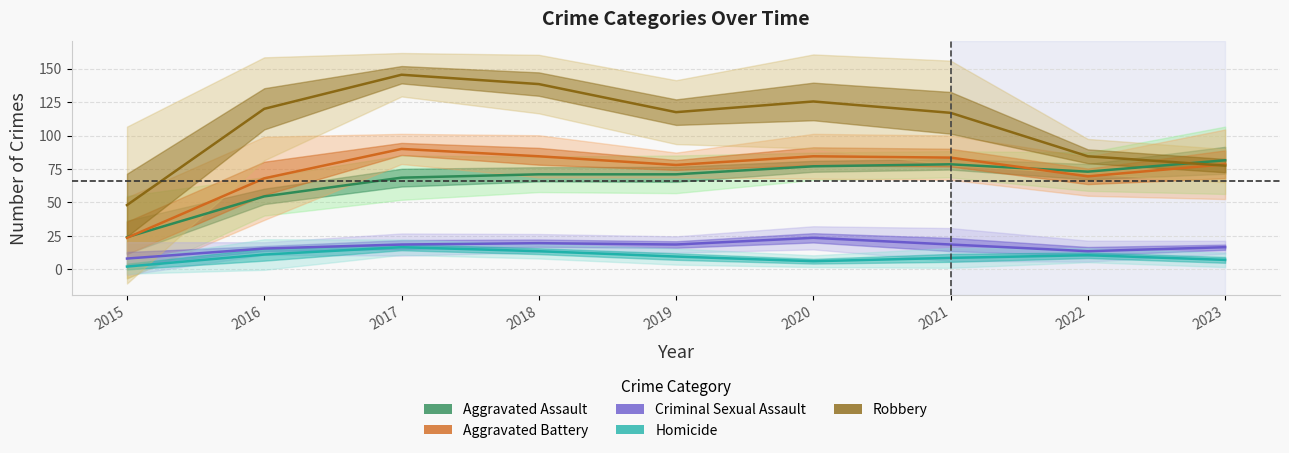

Reading left to right, list all the values displayed in this chart.

Aggravated Assault: 2015=24.0	2016=54.5	2017=68.5	2018=71.0	2019=71.0	2020=77.0	2021=78.5	2022=73.0	2023=81.5
Aggravated Battery: 2015=23.5	2016=68.0	2017=90.0	2018=84.5	2019=78.0	2020=84.5	2021=83.5	2022=69.5	2023=78.5
Criminal Sexual Assault: 2015=8.0	2016=15.5	2017=18.5	2018=19.5	2019=18.5	2020=23.5	2021=18.5	2022=13.5	2023=16.5
Homicide: 2015=2.0	2016=11.0	2017=16.5	2018=13.5	2019=9.5	2020=6.0	2021=8.5	2022=10.5	2023=7.0
Robbery: 2015=48.0	2016=120.0	2017=145.5	2018=138.5	2019=117.5	2020=125.5	2021=117.0	2022=84.5	2023=77.5